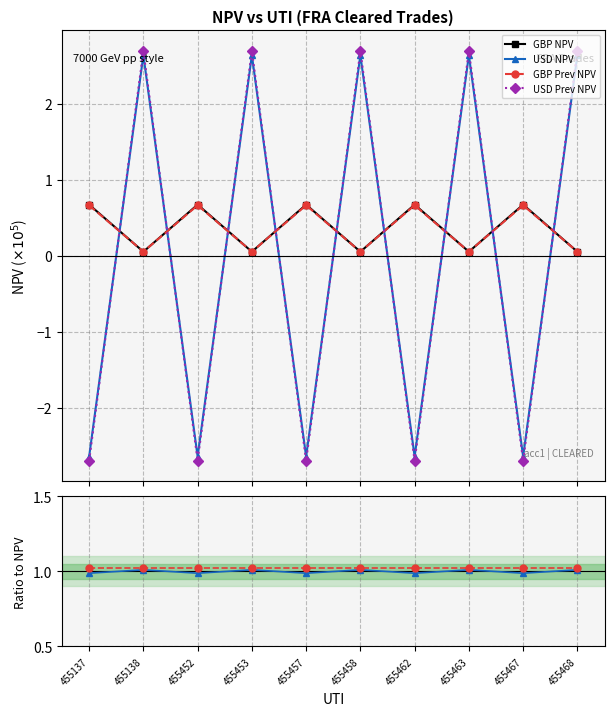

At which category does USD Prev NPV reach its first local peak?

455138